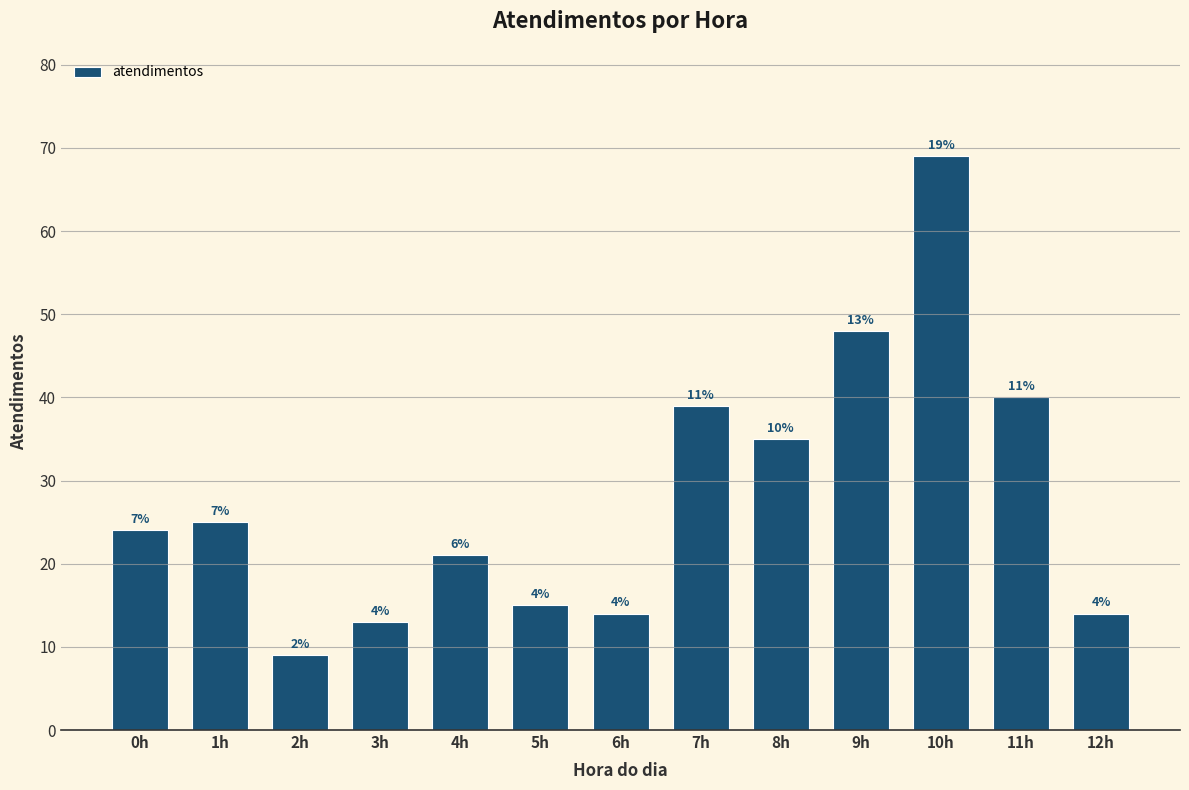

What is the label of the 3rd bar from the right?

10h